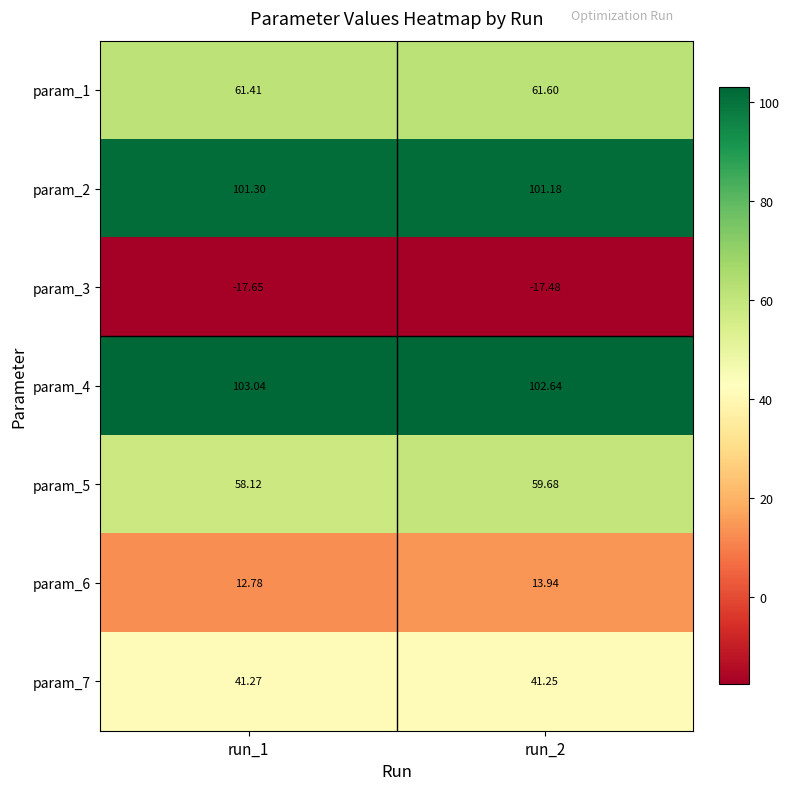

Count the number of categories in the chart.

2